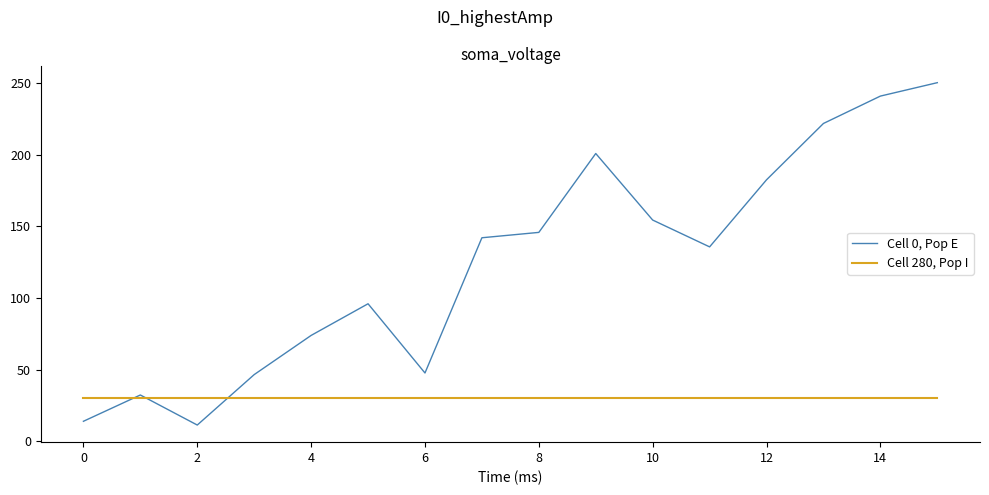

How many lines are shown in the chart?

2